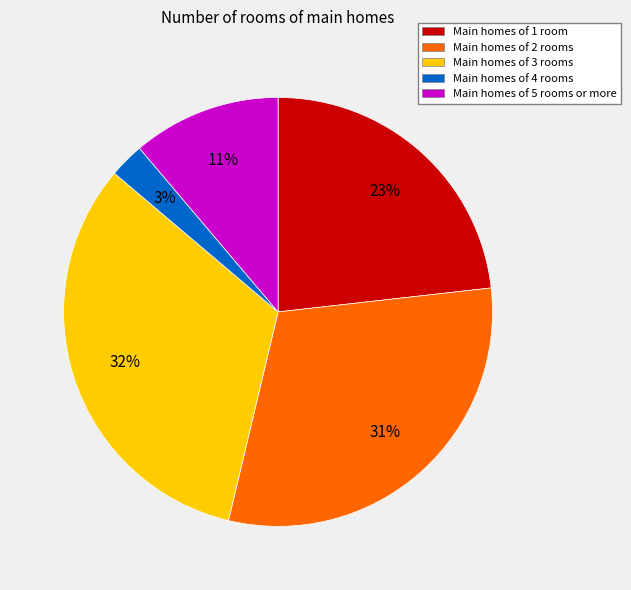

What is the smallest slice in the pie chart?

Main homes of 4 rooms